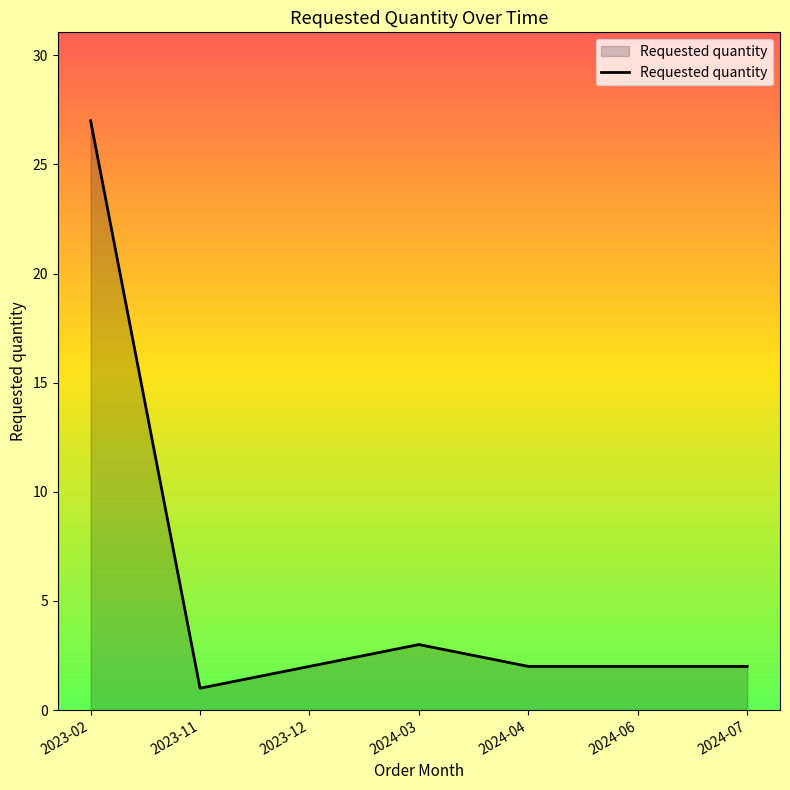

How many lines are shown in the chart?

1